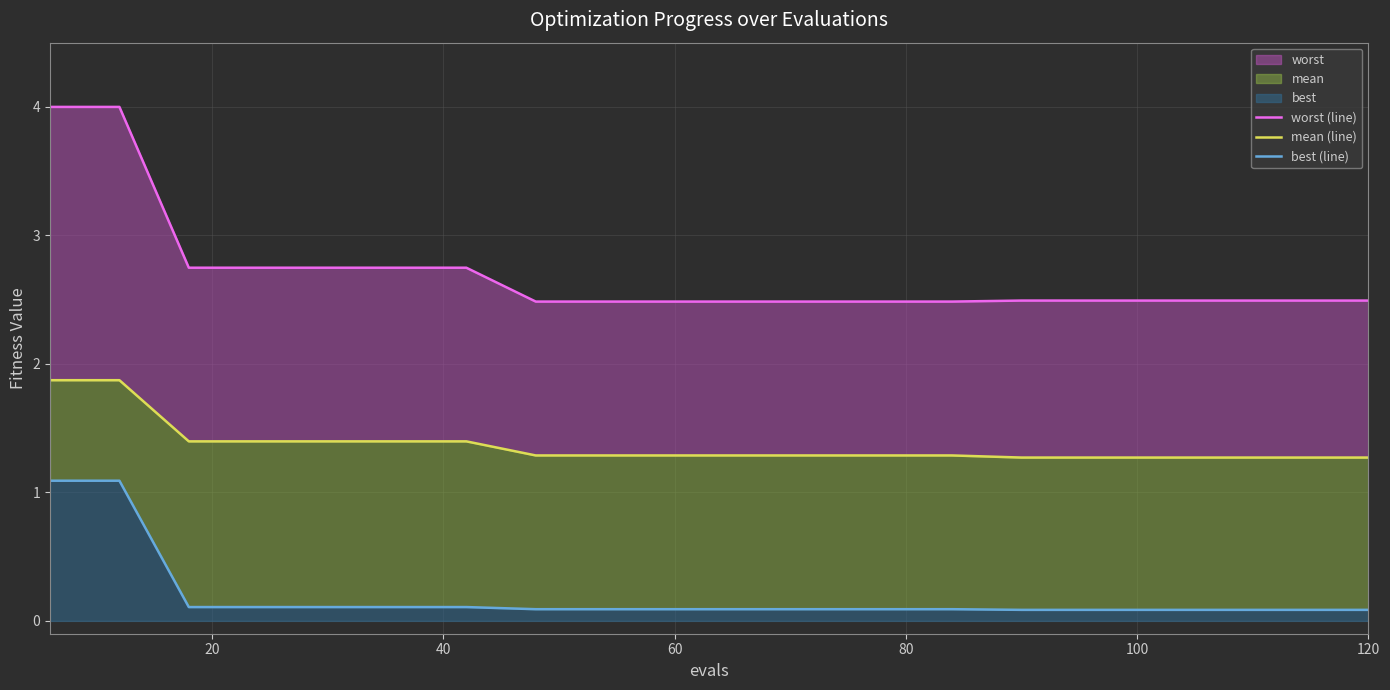

At how many categories does at least one series exceed 0?

20